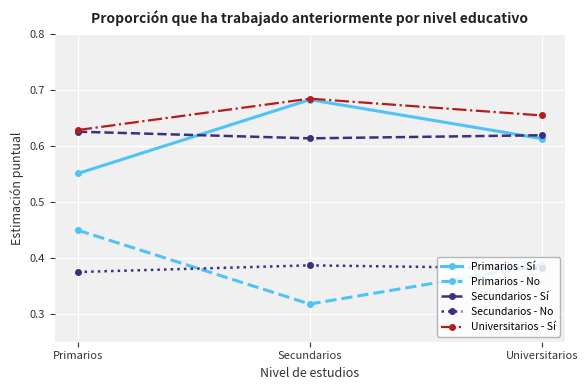

Which category has the lowest value across all series?

Secundarios